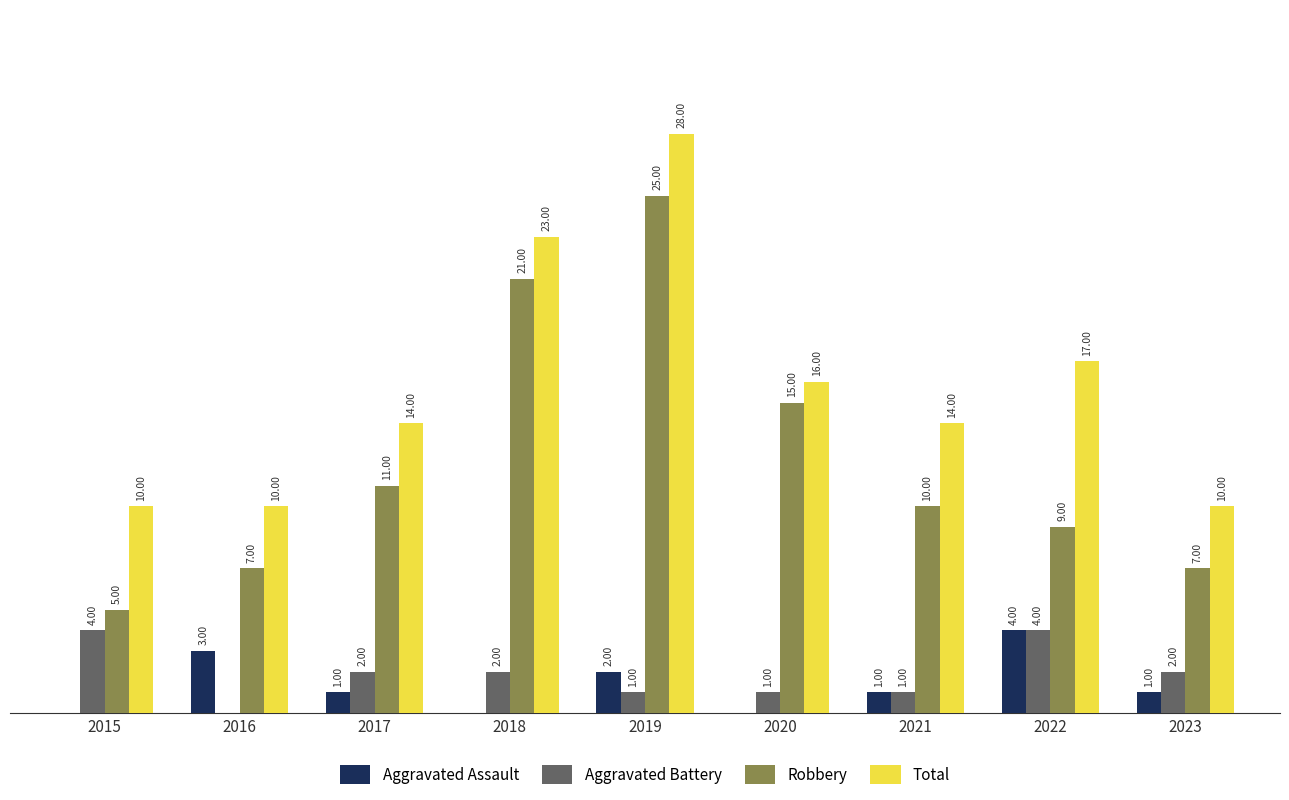

Which series has the widest spread of values?

Robbery